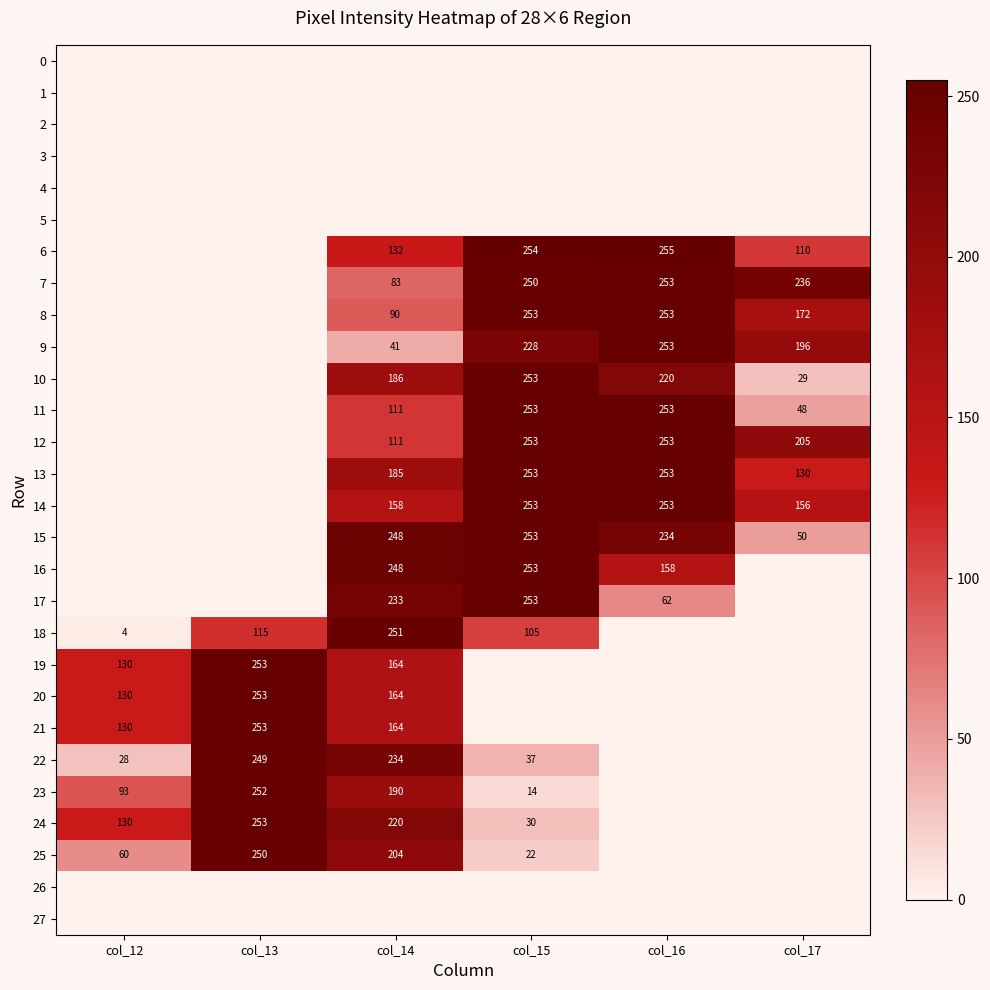

What is the difference between the 13 values at col_15 and col_14?

68